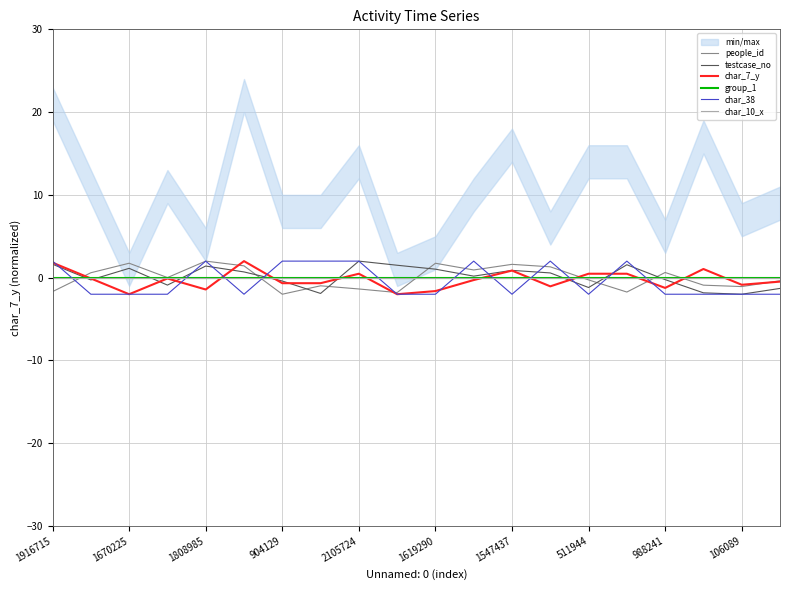

Which series has the widest spread of values?

people_id